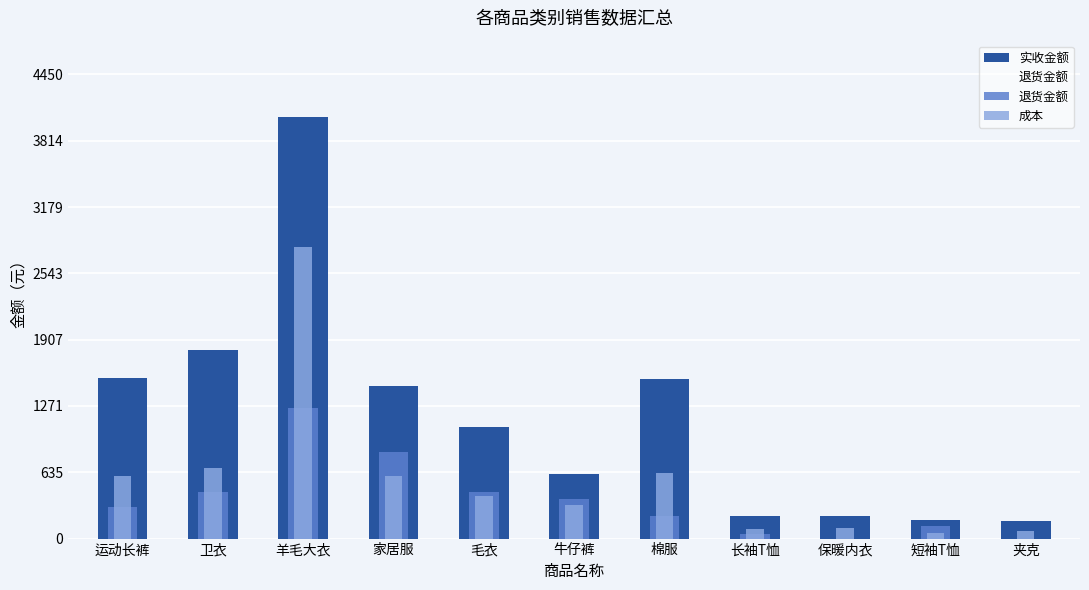

Reading right to left, transcribe all the data shown in this chart.

实收金额: 166	181	221	220	1527	618	1069	1467	4046	1812	1536
退货金额: 0	116	0	44	214	380	443	833	1254	447	300
成本: 70	50	100	90	630	320	408	600	2800	672	600